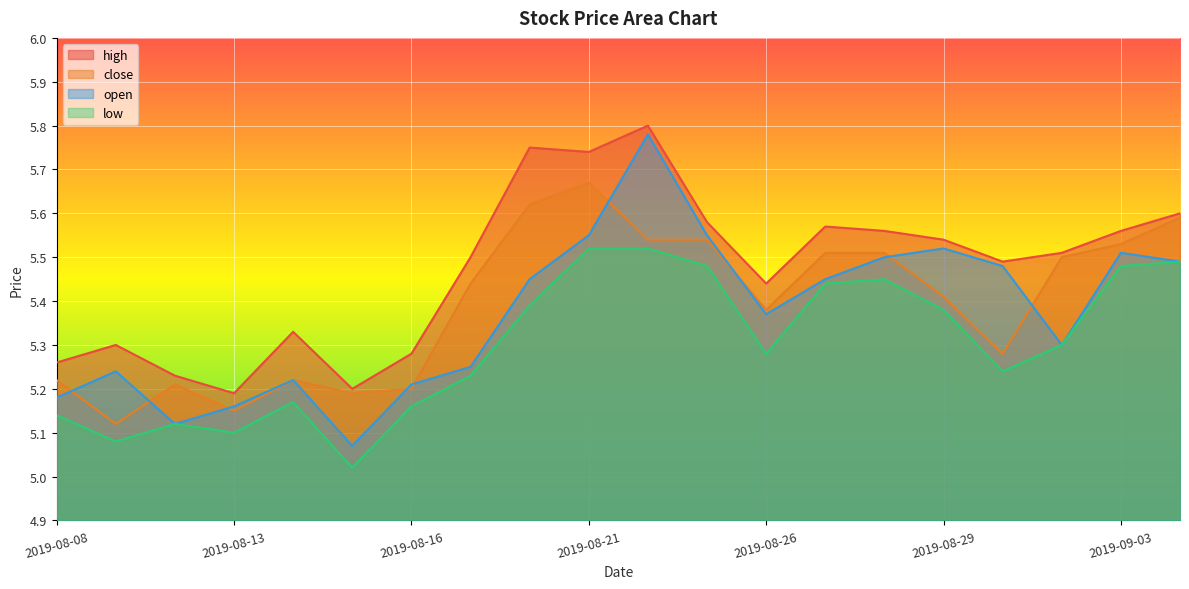

True or false: high and open intersect in this chart.

False